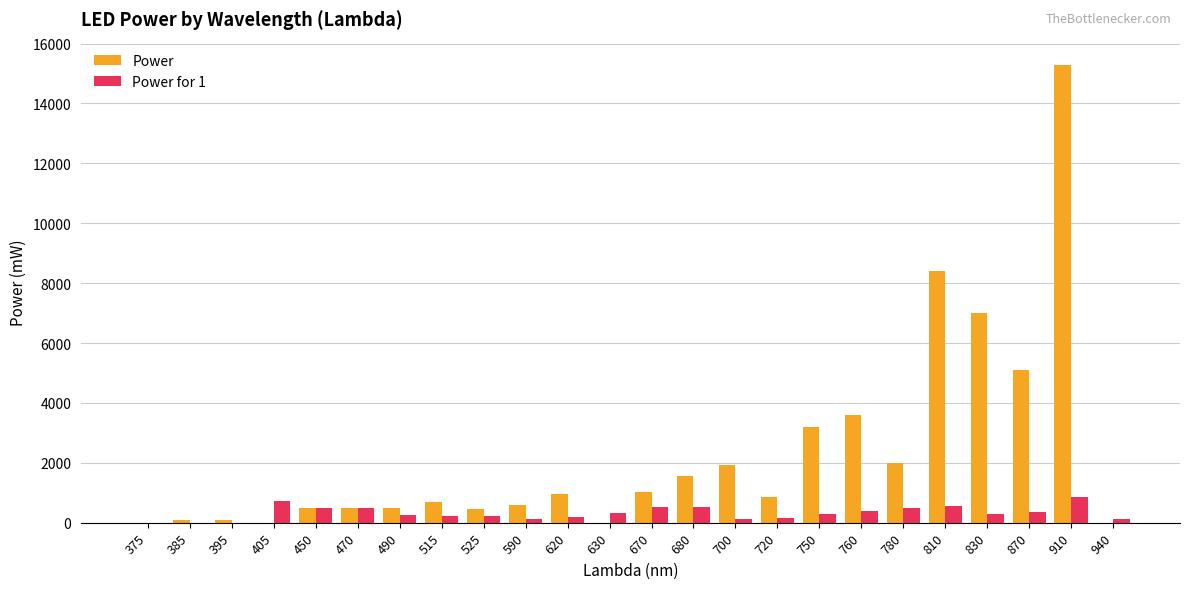

What is the total value across all series at 680?

2080